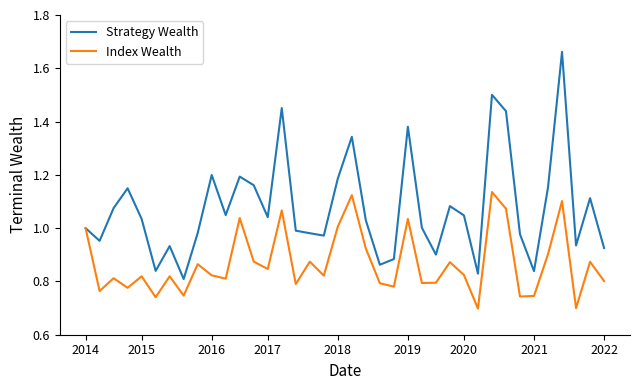

Which series has the largest total across all categories?

Strategy Wealth